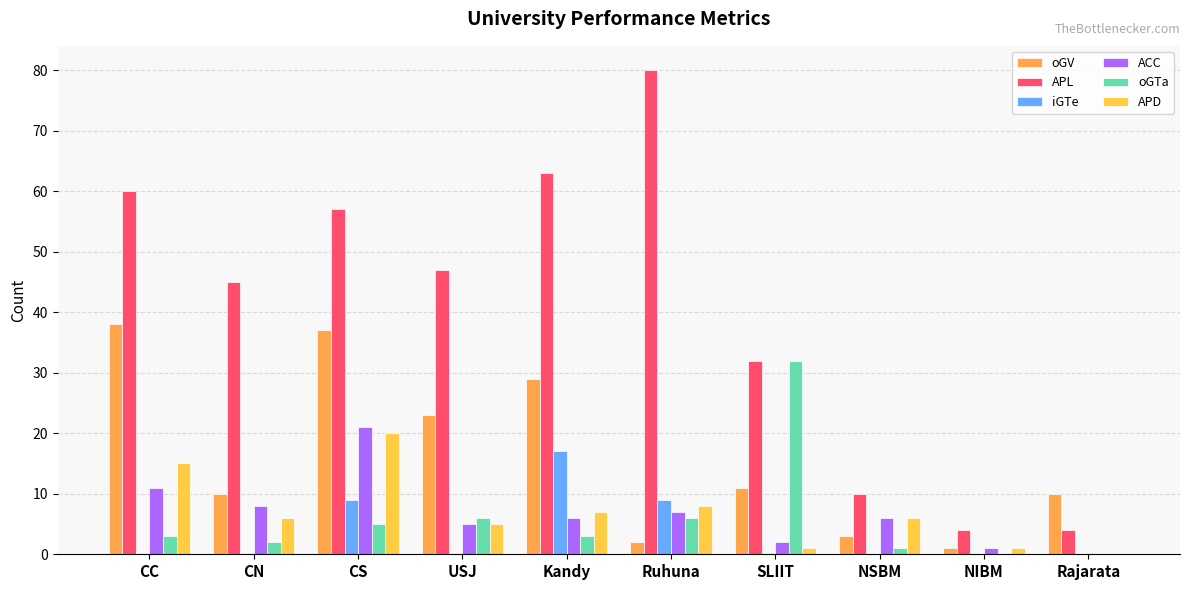

Read the oGTa value at CS, to the nearest 5.

5